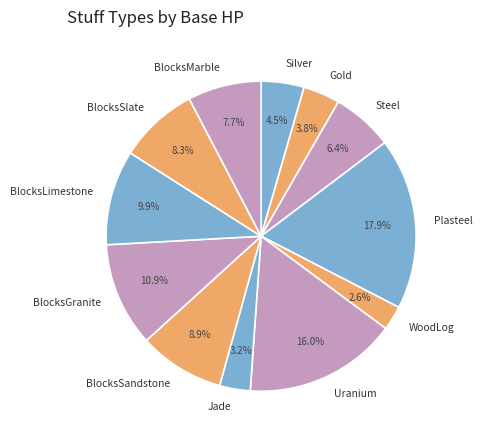

To the nearest percent, what is the combined percentage of Uranium and BlocksSlate?

24%